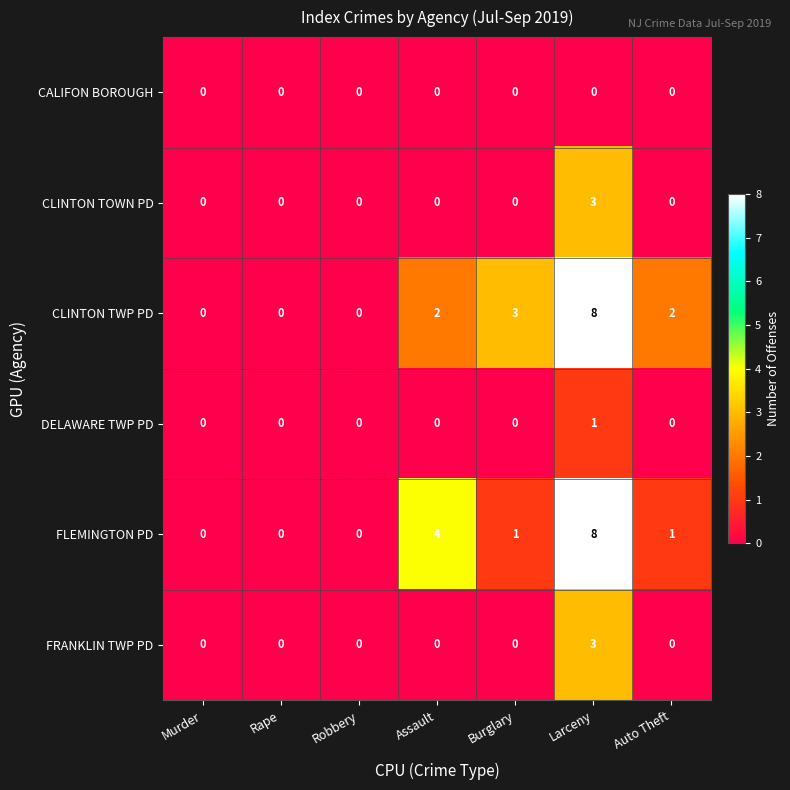

Count the FLEMINGTON PD values in the range 0 to 4.

6